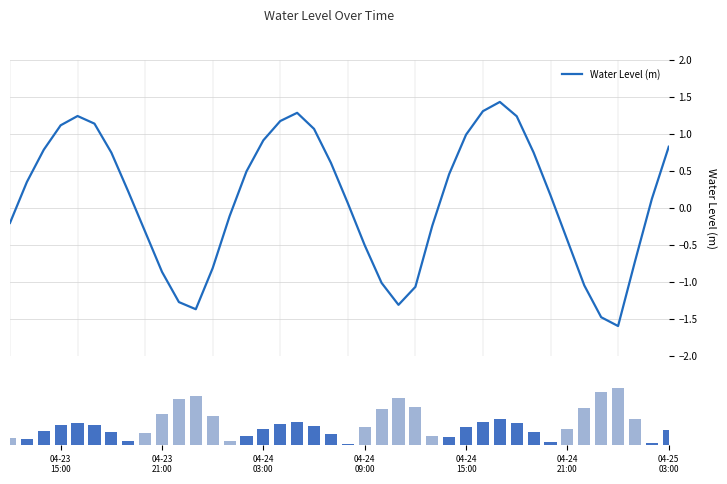

How many groups of bars are there?

40